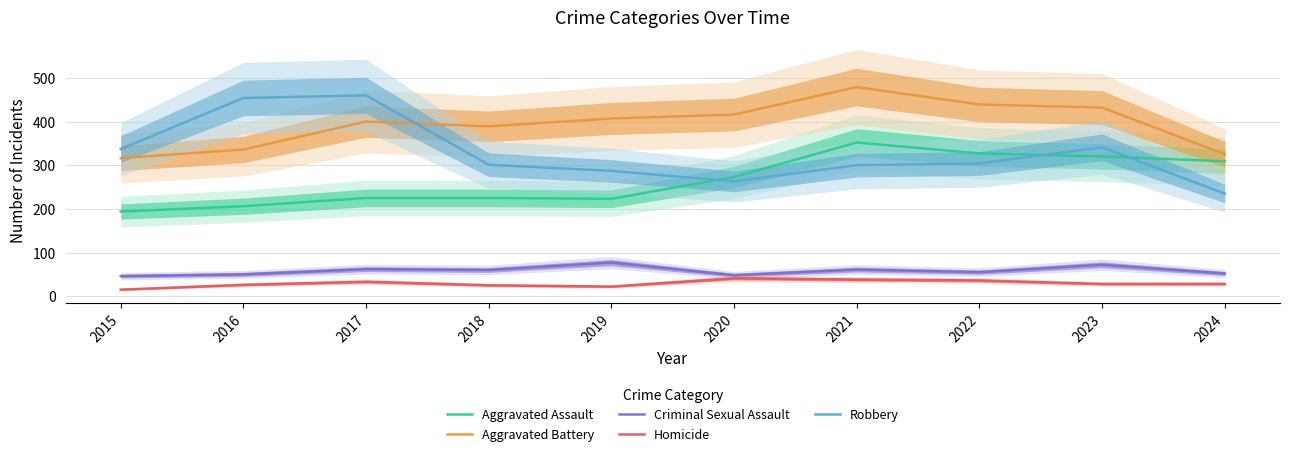

Which category has the highest value across all series?

2021